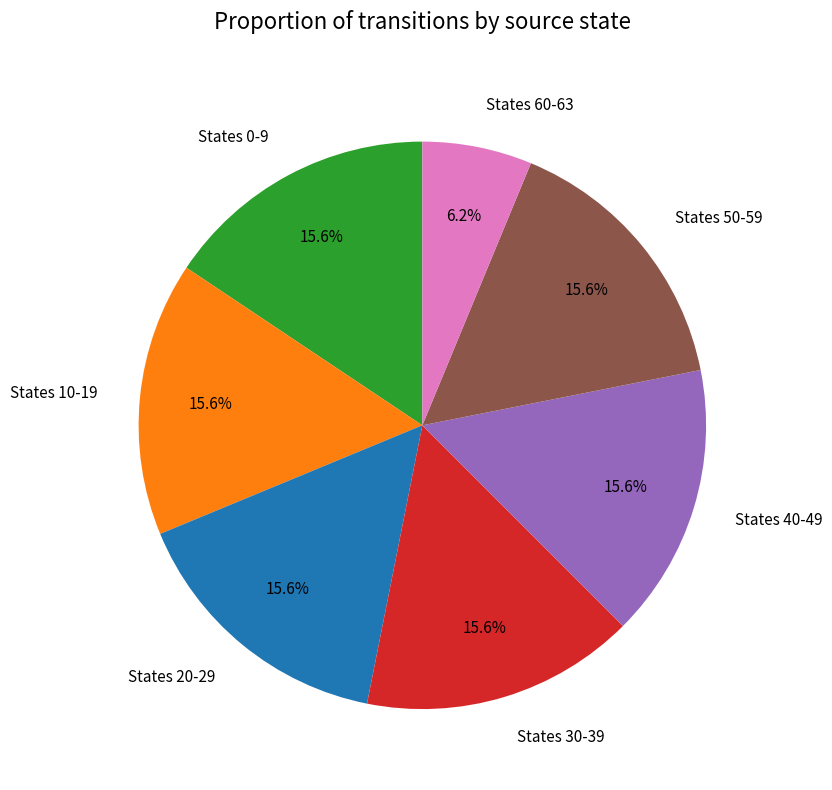

Is there any slice that represents more than half of the pie?

No